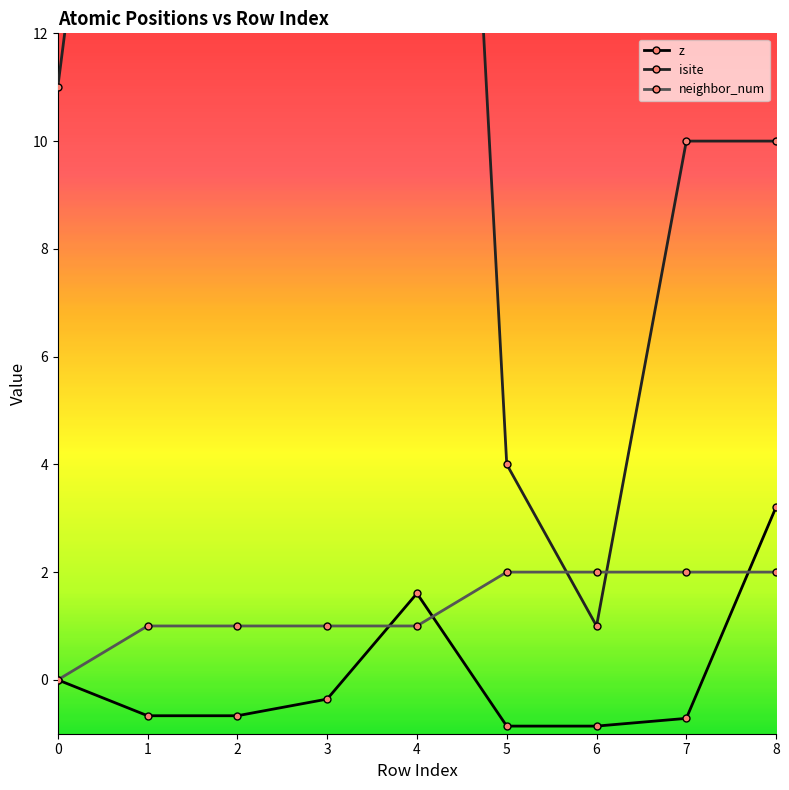

Where does the isite series first go above 11?

1